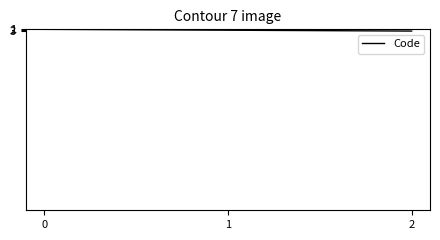

What is the sum of all values?

6